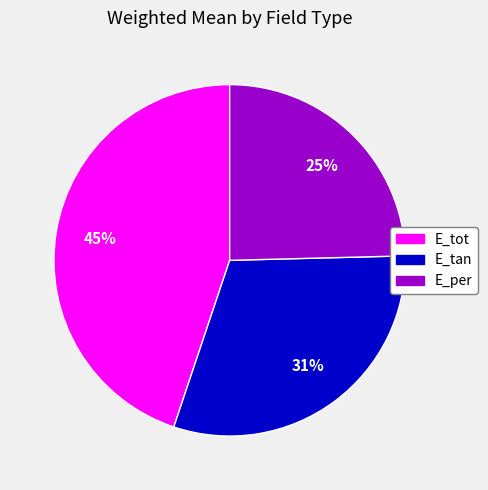

Which category has the smallest portion of the pie?

E_per